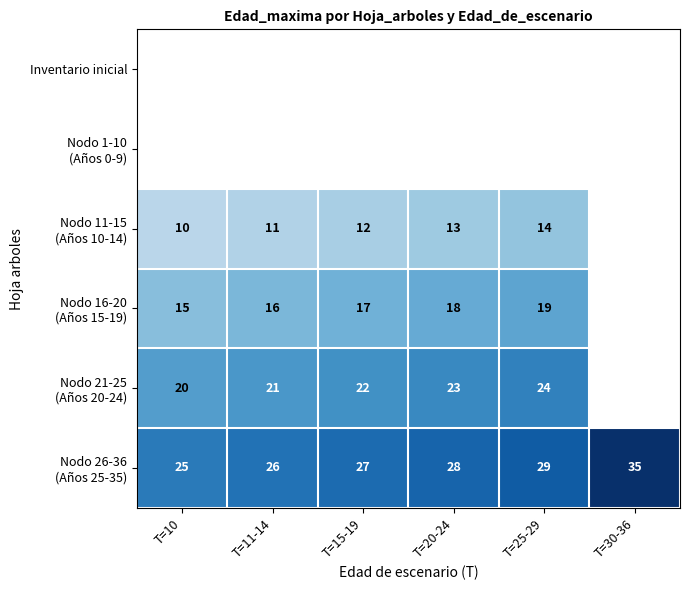

Where does the Nodo 26-36 (Años 25-35) series first go above 28?

T=25-29